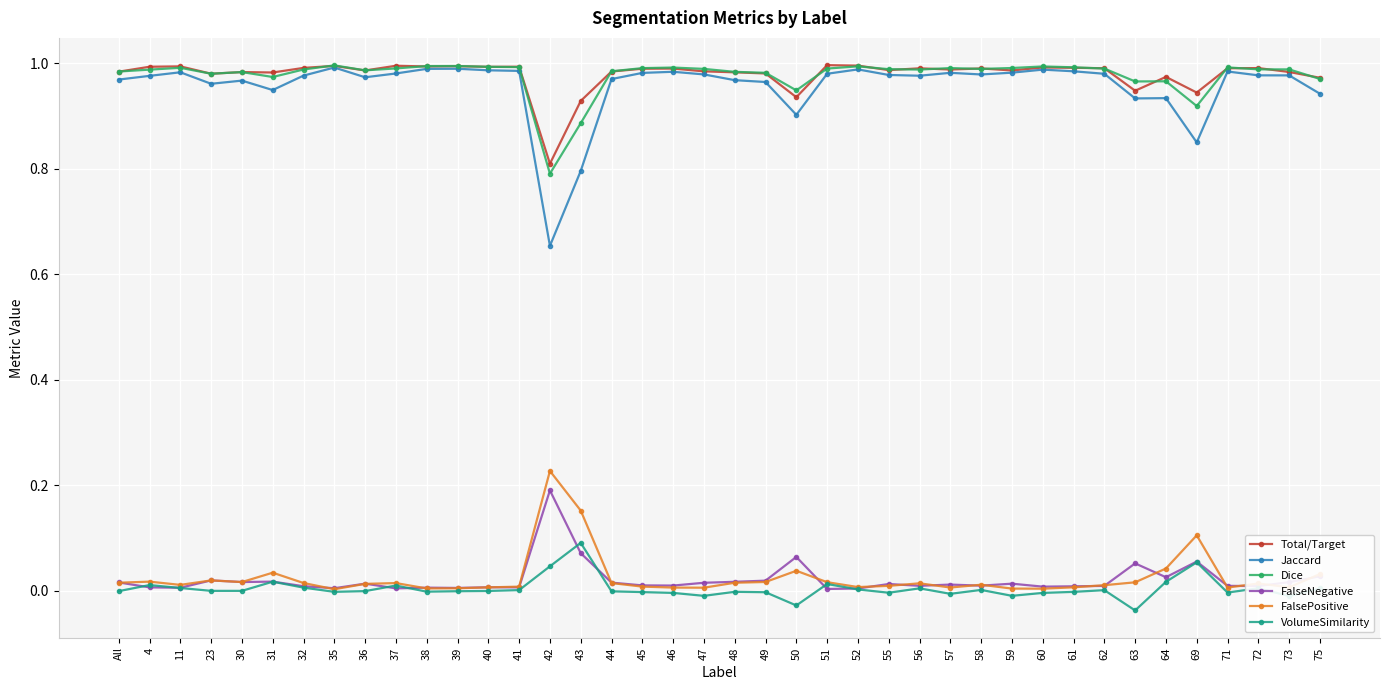

Which series has the largest range (max minus min)?

Jaccard